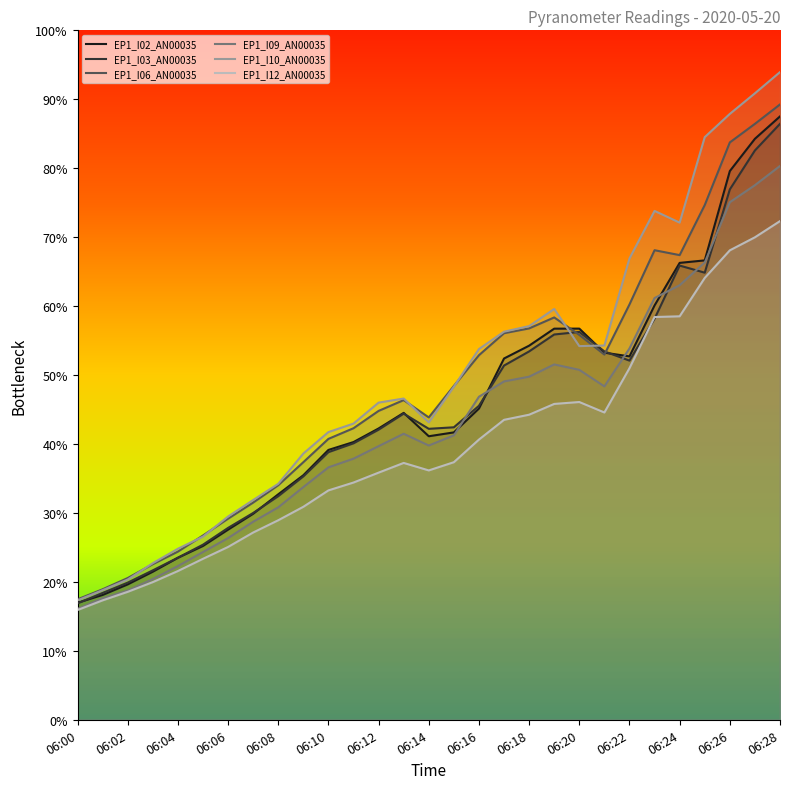

In EP1_I10_AN00035, how many points are higher than both neighbors (excluding endpoints)?

3